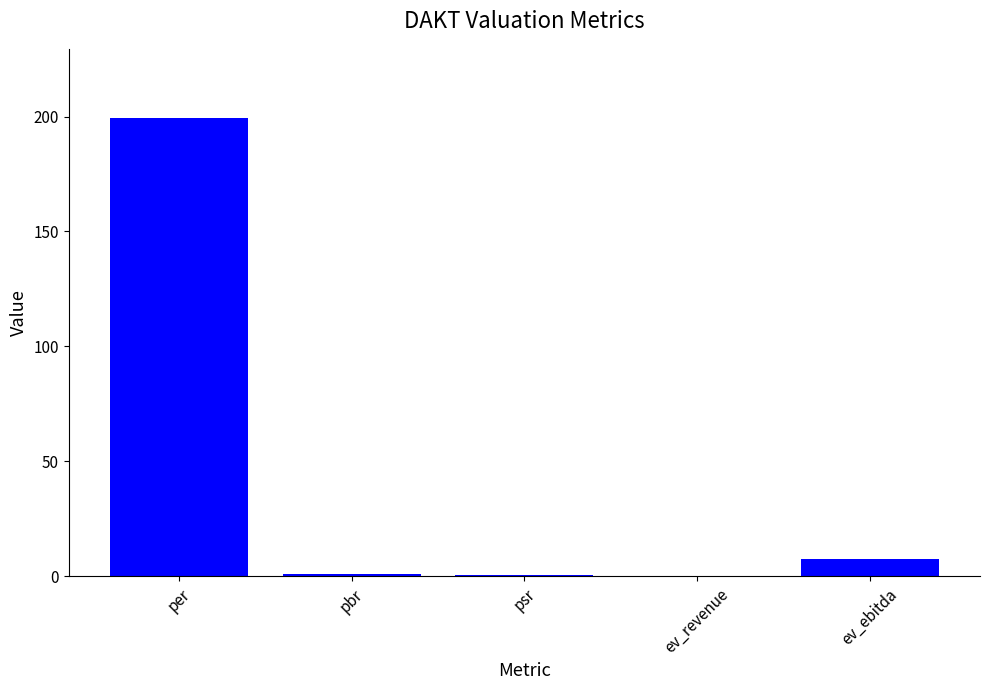

Where does the data first go above 1?

per